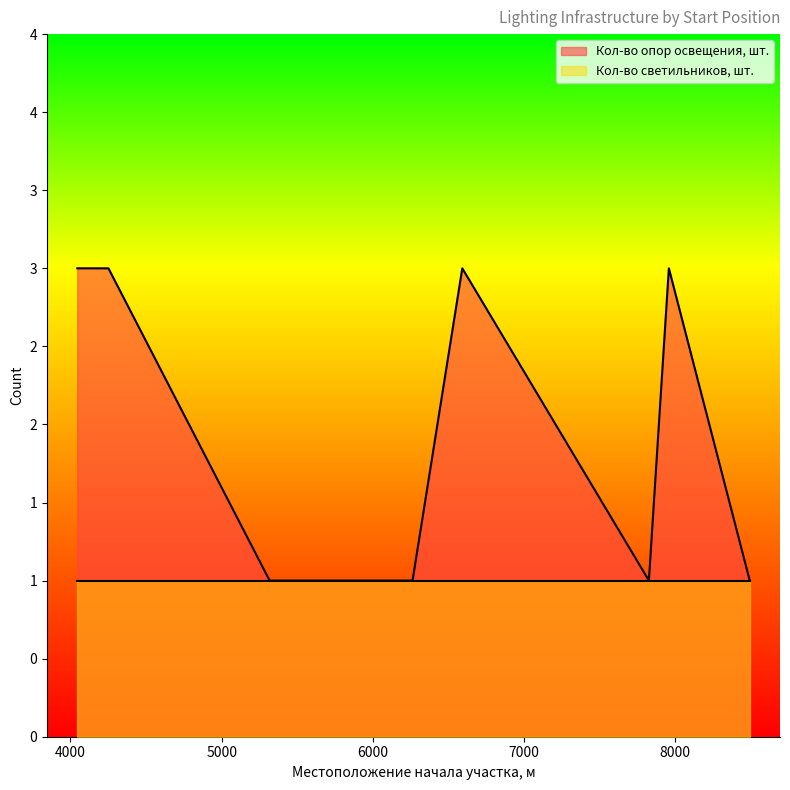

Is it true that the value at 5323 is 2?

False